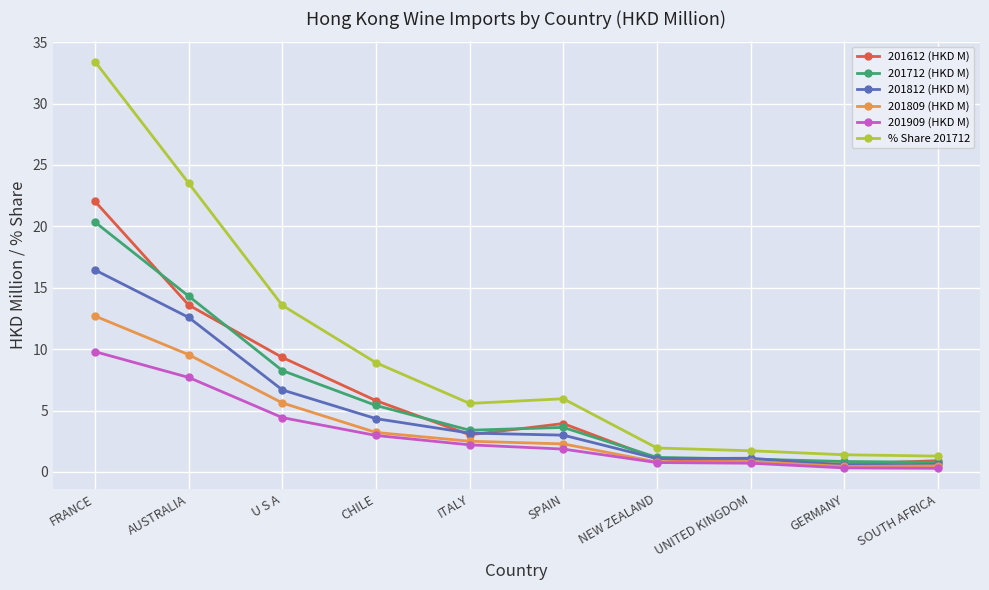

What is the spread (max minus min) of values at SPAIN?

4.1